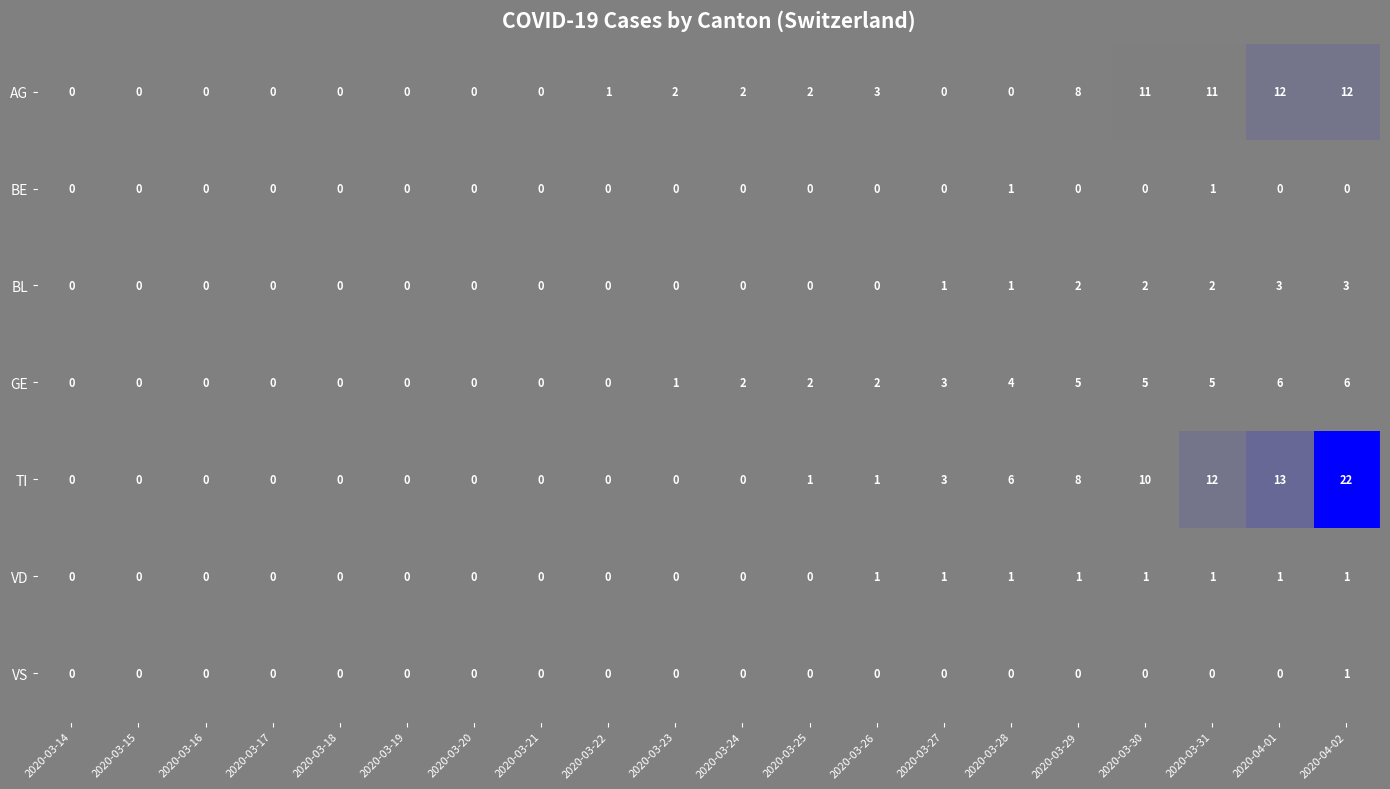

What is the difference between the second highest and minimum values in the TI series?

13